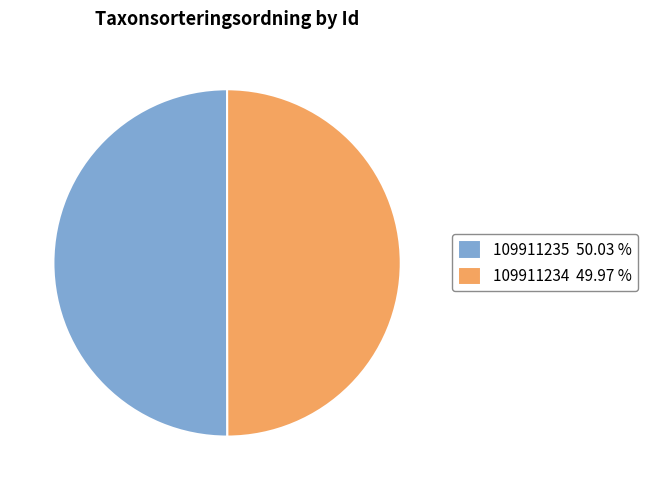

Is the sum of 109911235 50.03 % and 109911234 49.97 % greater than half?

Yes